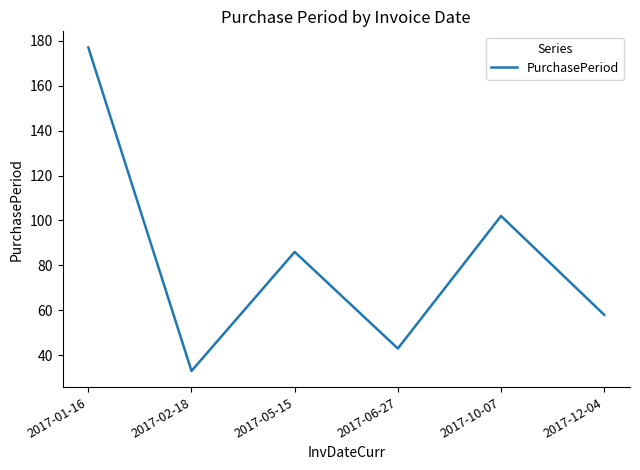

Where is the first local minimum?

2017-02-18